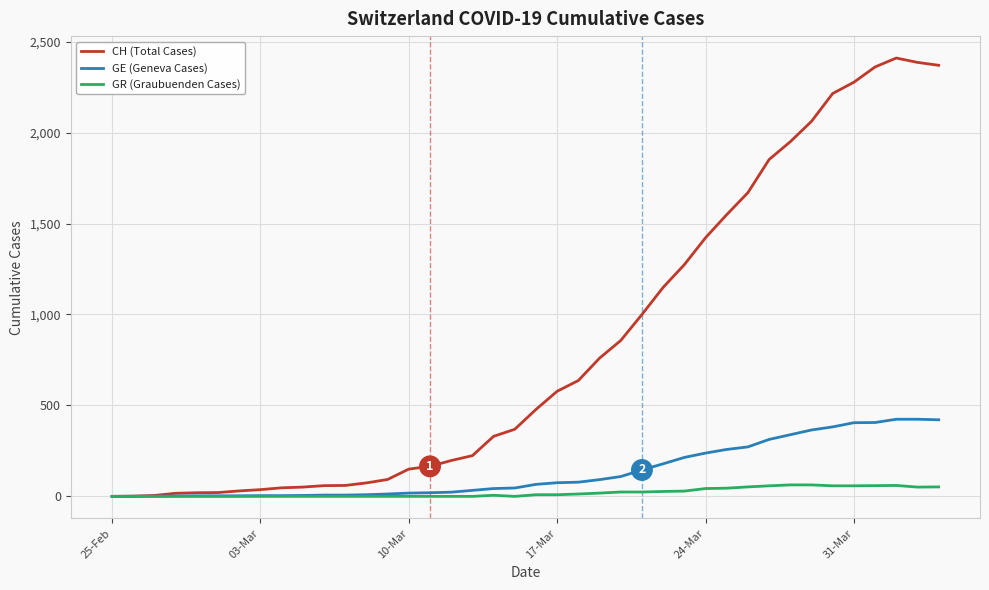

Which series has the widest spread of values?

CH (Total Cases)